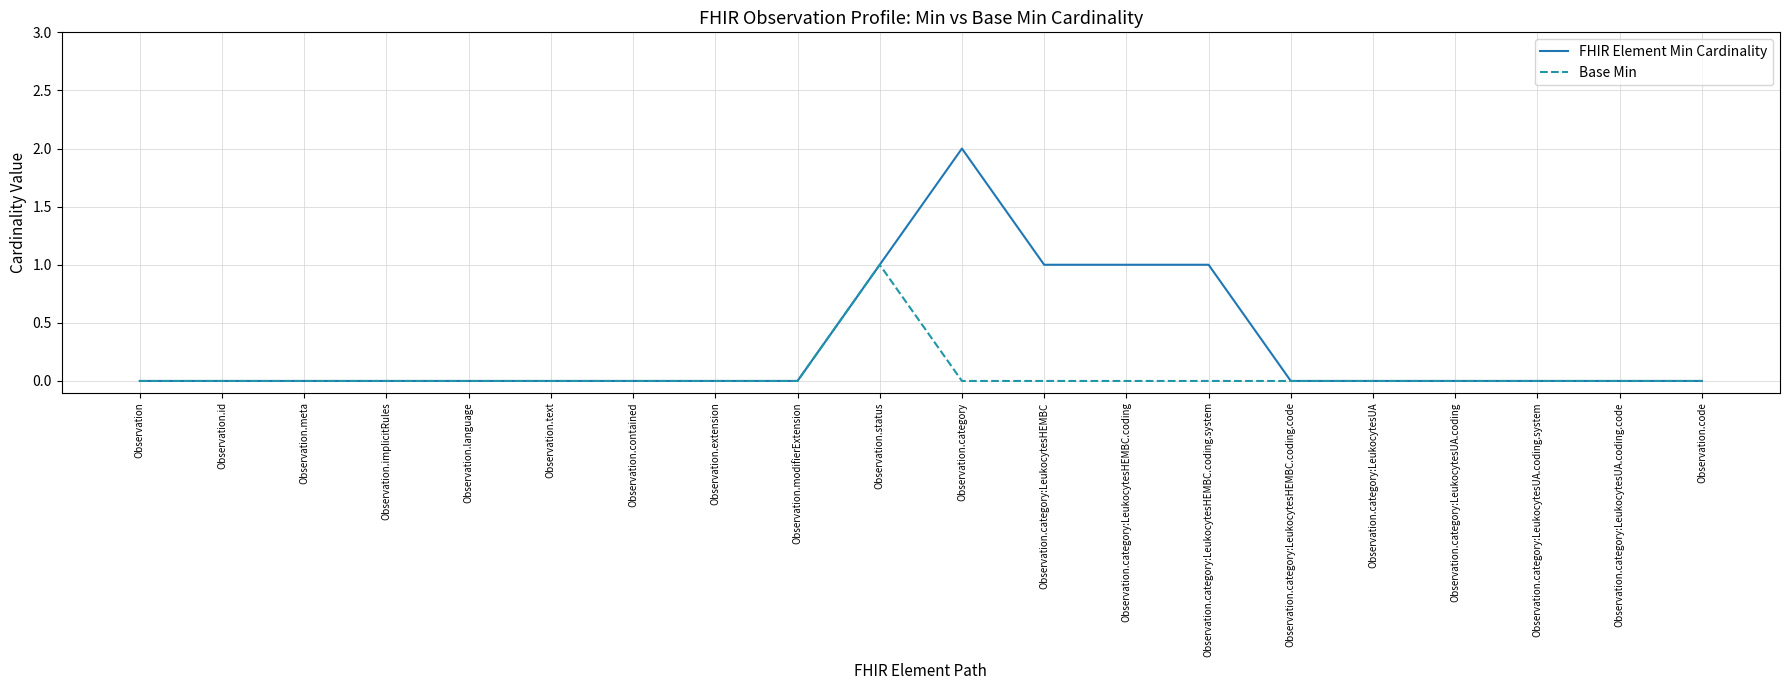

Is the value of FHIR Element Min Cardinality at Observation.category:LeukocytesHEMBC greater than the value of Base Min at Observation?

Yes